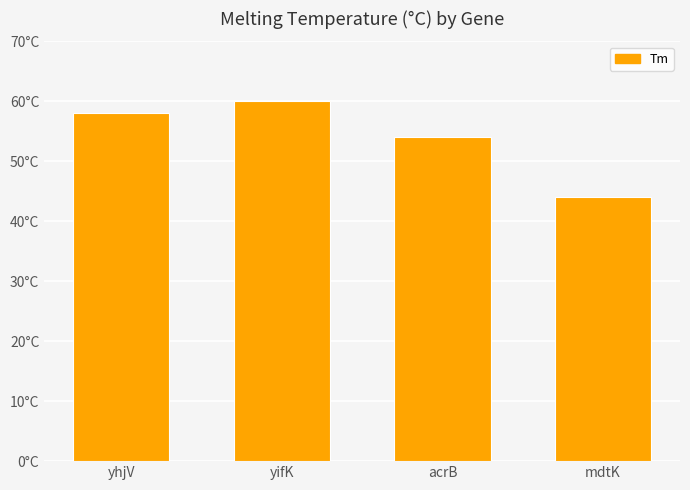

What is the sum of the values at mdtK and yhjV?

102